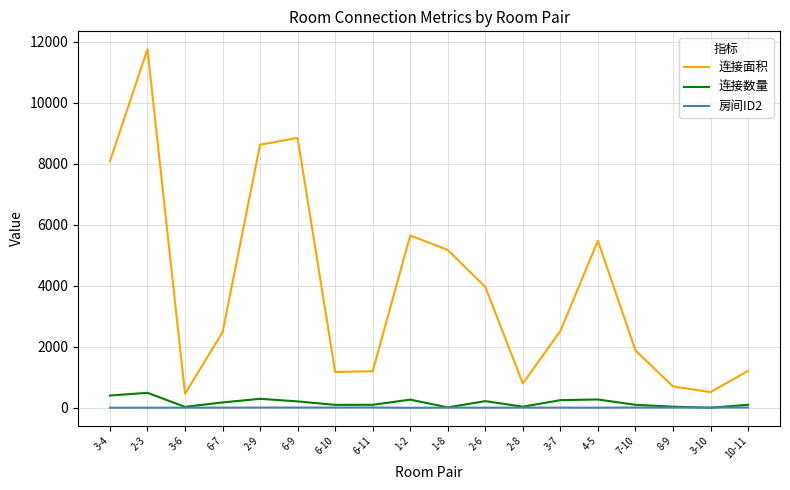

True or false: 连接面积 and 房间ID2 cross at least once.

False